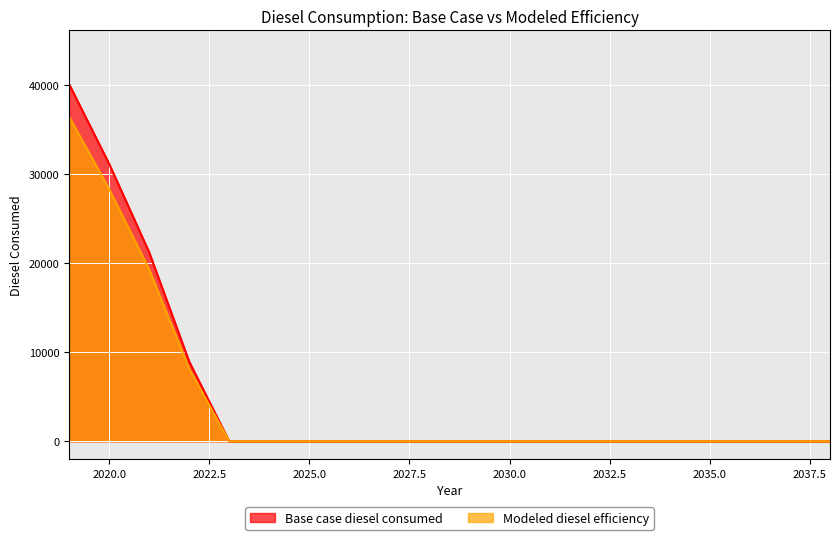

The Base case diesel consumed series shows 0.0 at 2035.0. True or false?

True